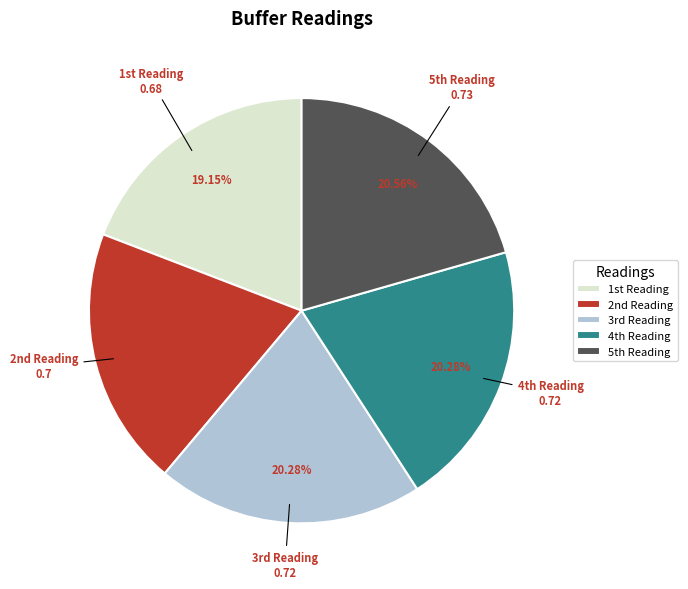

Does any single category account for the majority?

No